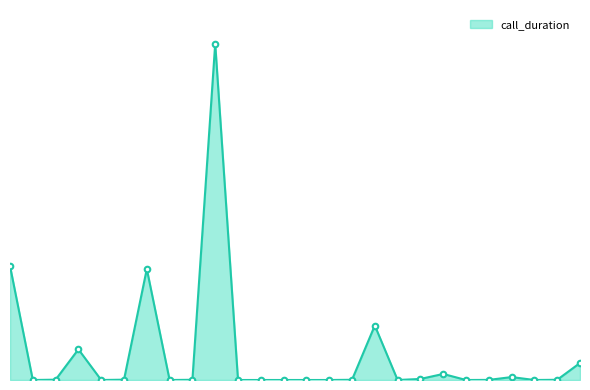

At which label does the data first exceed 2?

62257